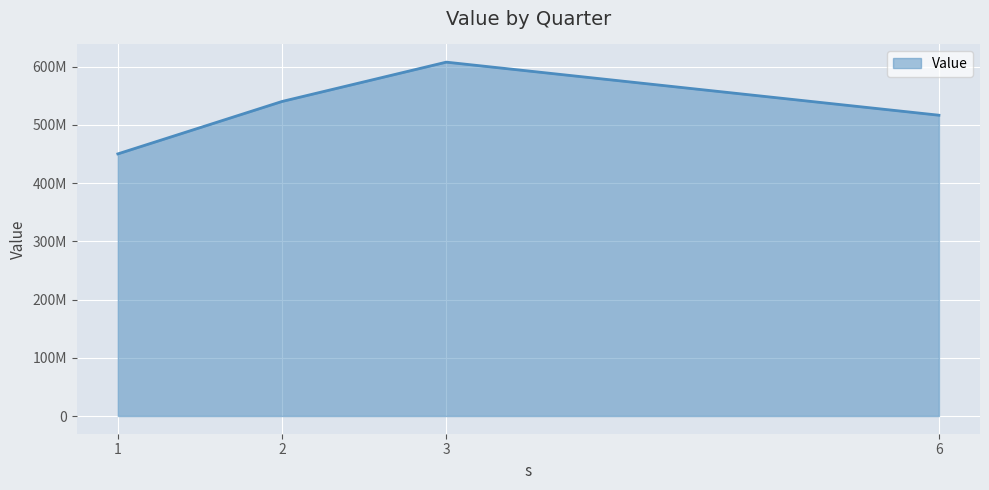

List the labels in order of value, smallest first.

1, 6, 2, 3